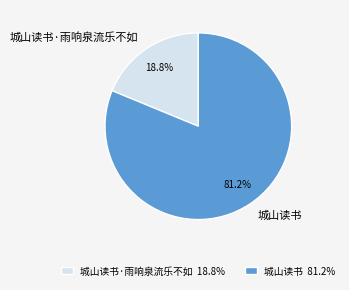

Which slice is the smallest?

城山读书·雨响泉流乐不如